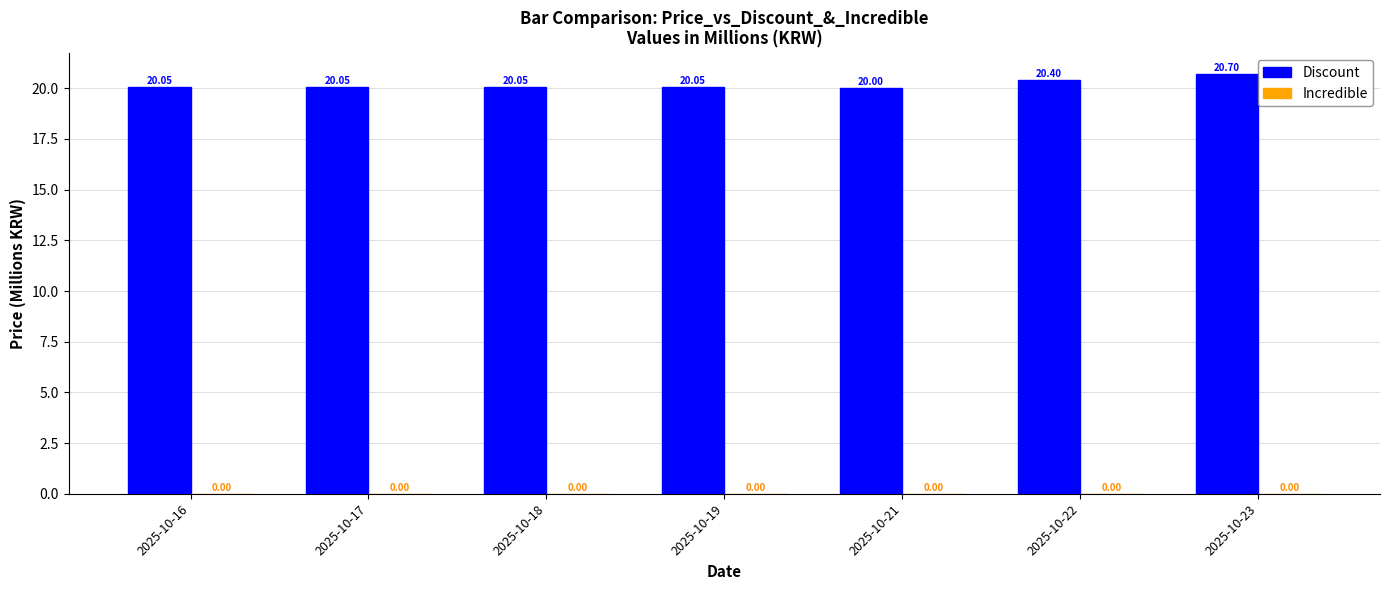

How many bars are there in total?

7